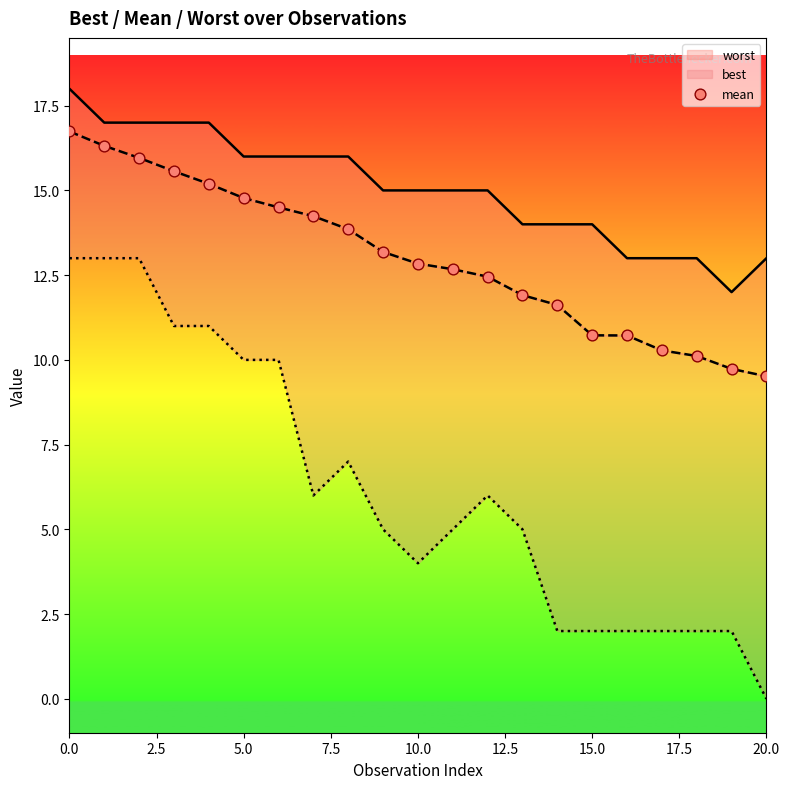

Approximately how many times larger is the value at 18 compared to 17?

1.0